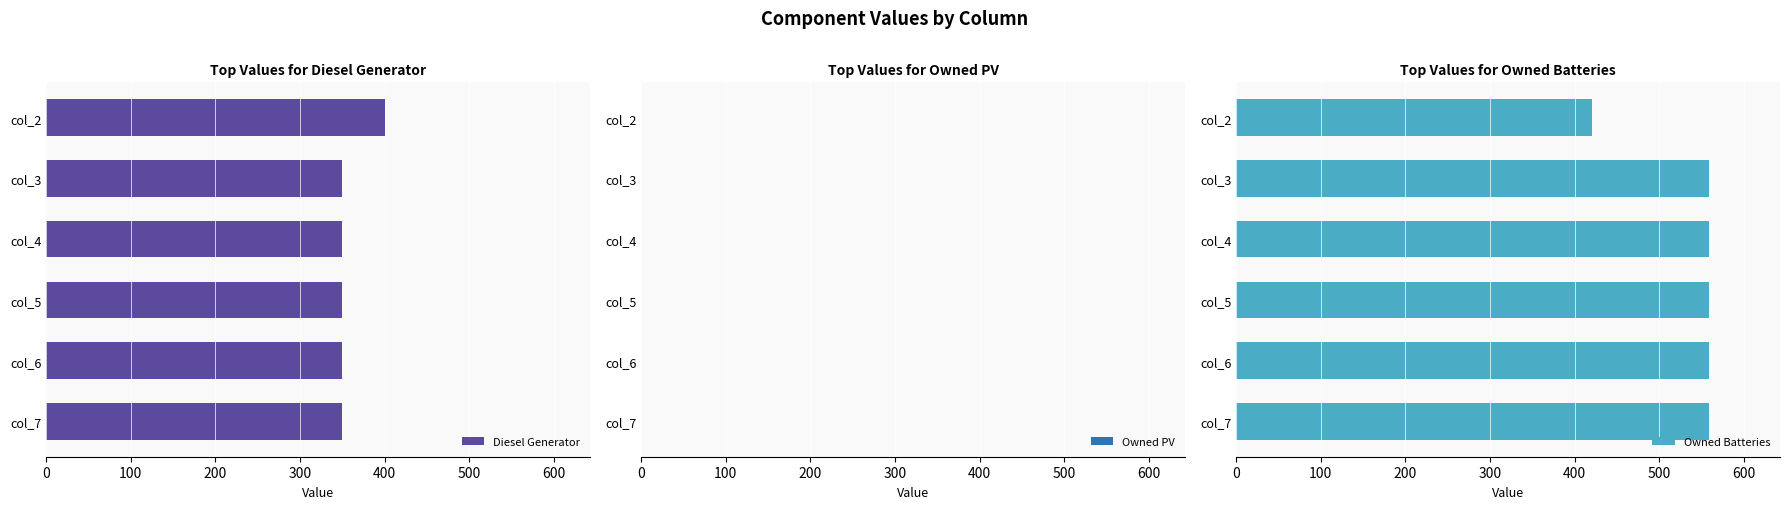

Which series has the widest spread of values?

Owned Batteries